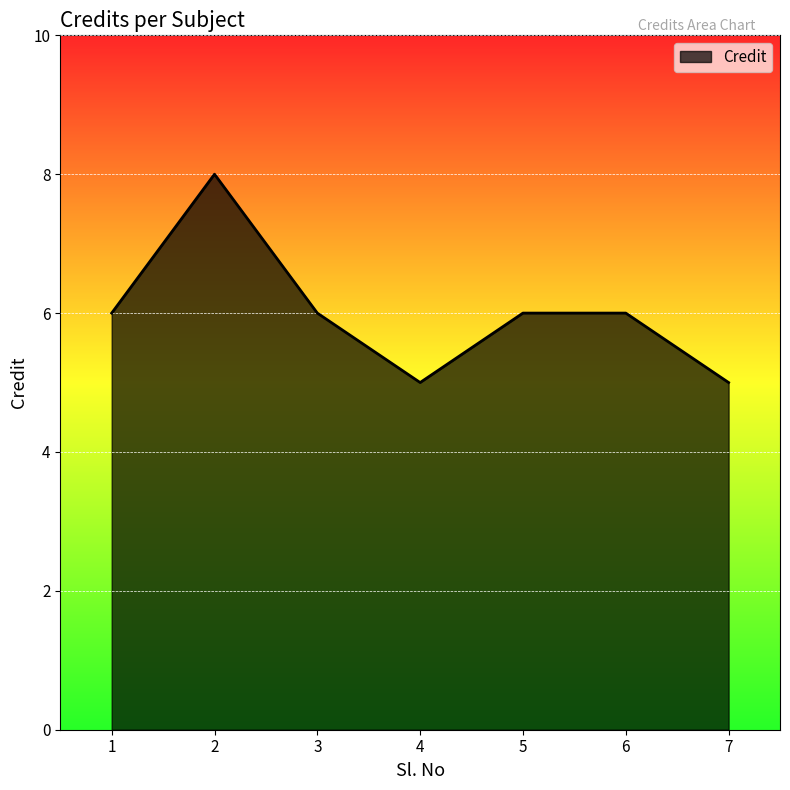

The value at 1 is 6. True or false?

True